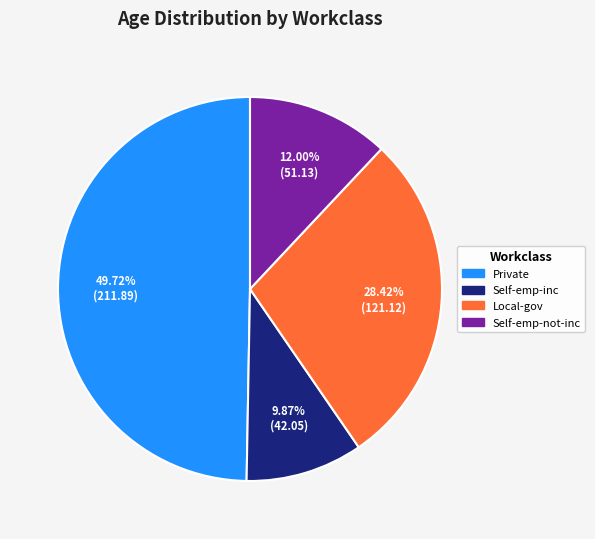

Is there any slice that represents more than half of the pie?

No